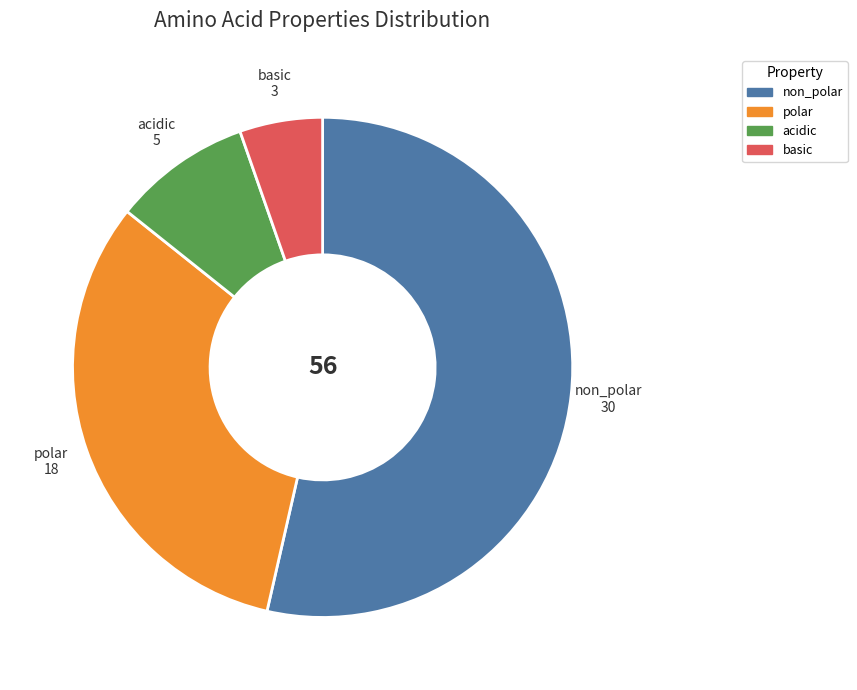

Approximately how many times larger is the value at polar compared to non_polar?

0.6